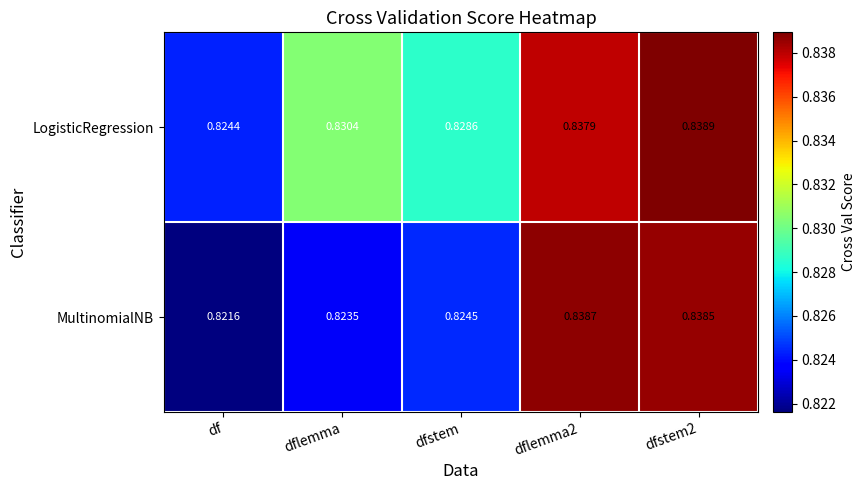

Which category has the lowest value across all series?

df